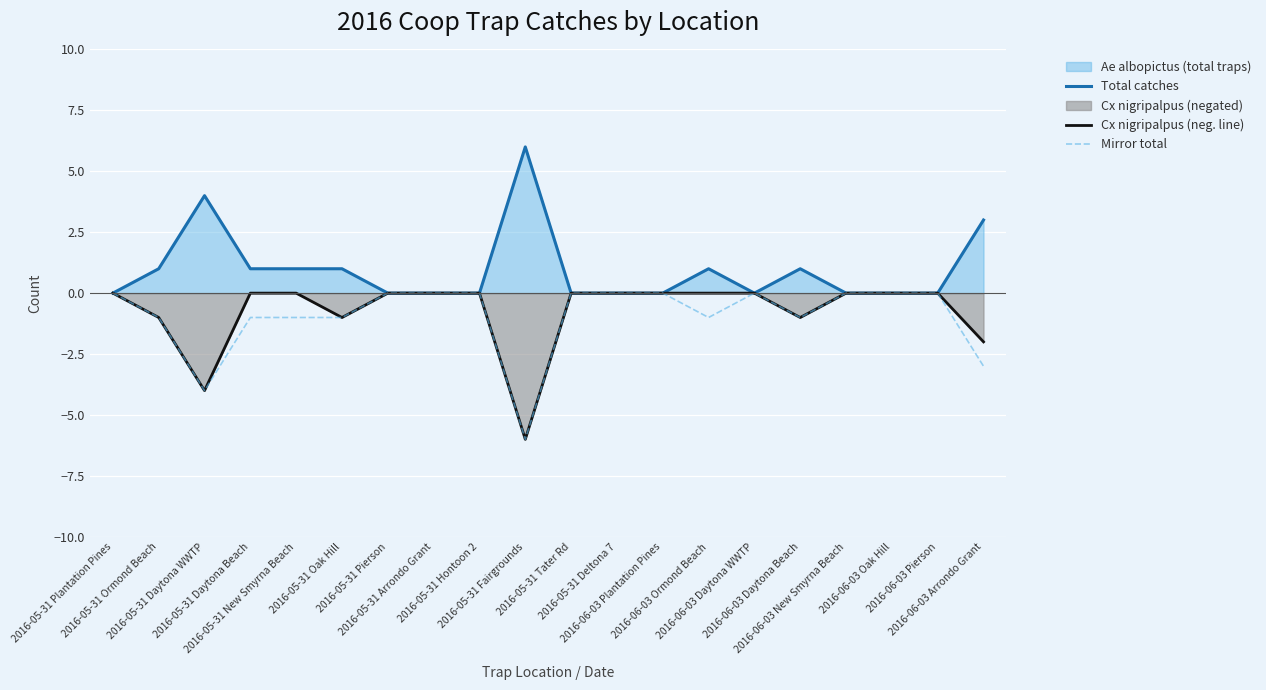

Which has a higher value, 2016-05-31 Tater Rd or 2016-05-31 Deltona 7?

2016-05-31 Tater Rd